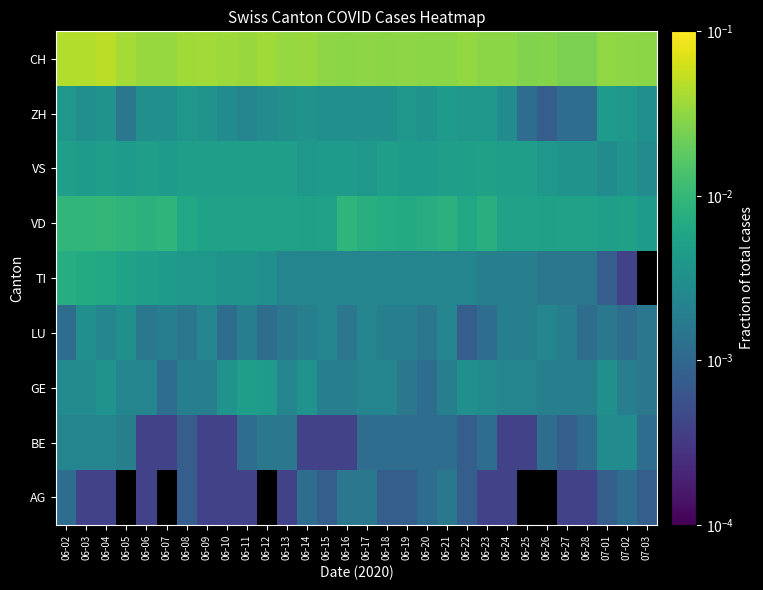

Is the value of ZH at 06-16 greater than the value of CH at 06-15?

No